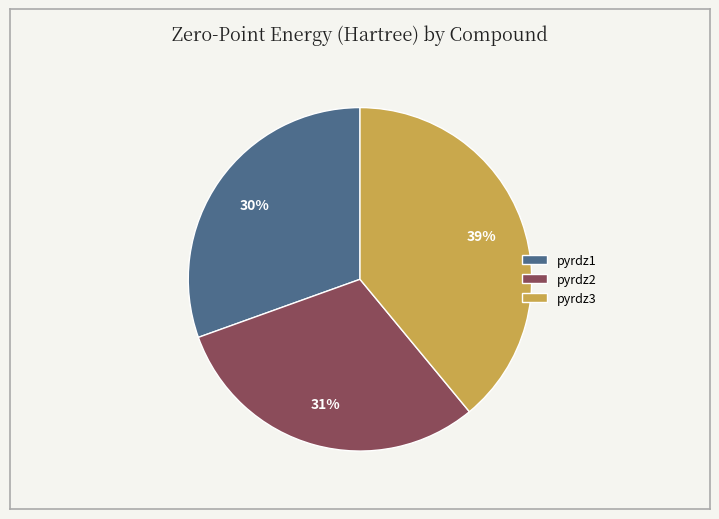

To the nearest percent, what portion does pyrdz1 represent?

30%